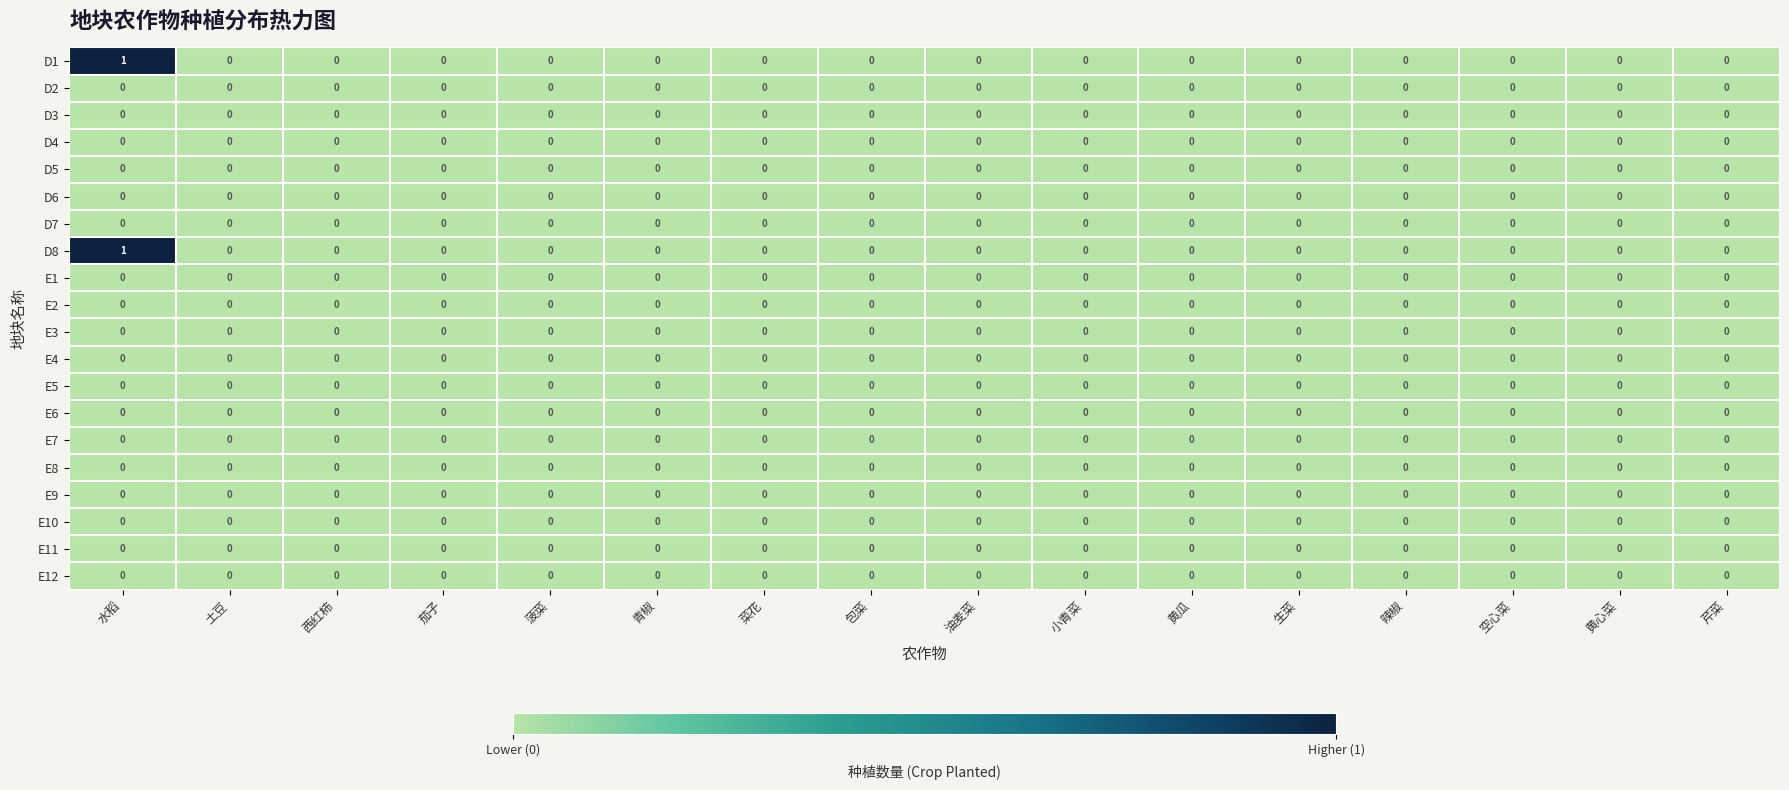

At which category is the sum across all series the highest?

水稻